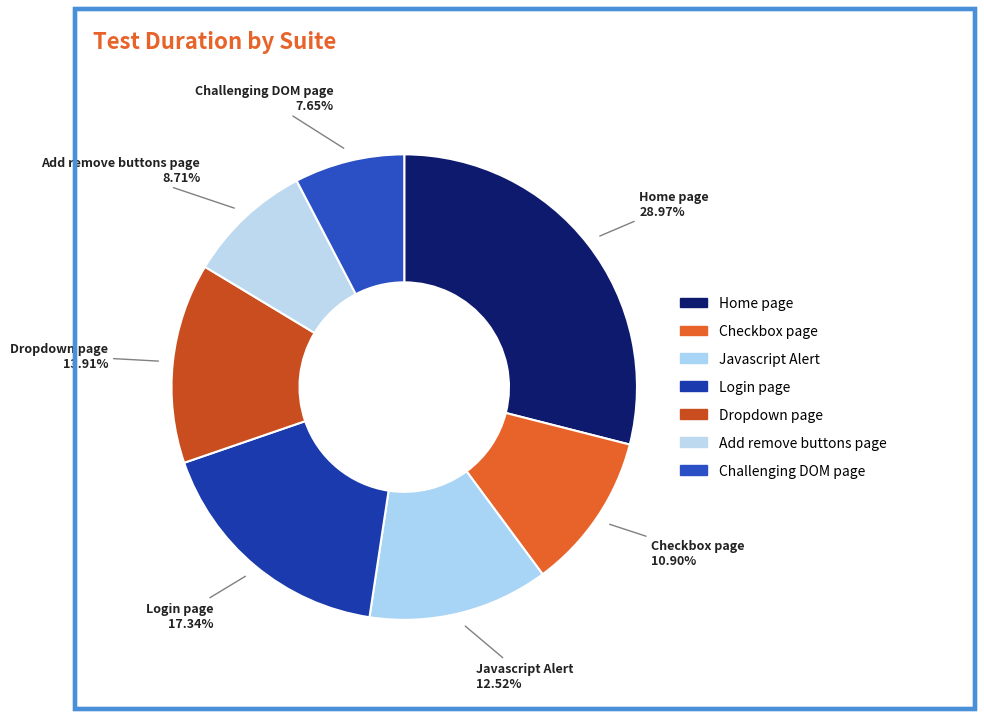

What is the total percentage of Javascript Alert and Challenging DOM page?

20.2%